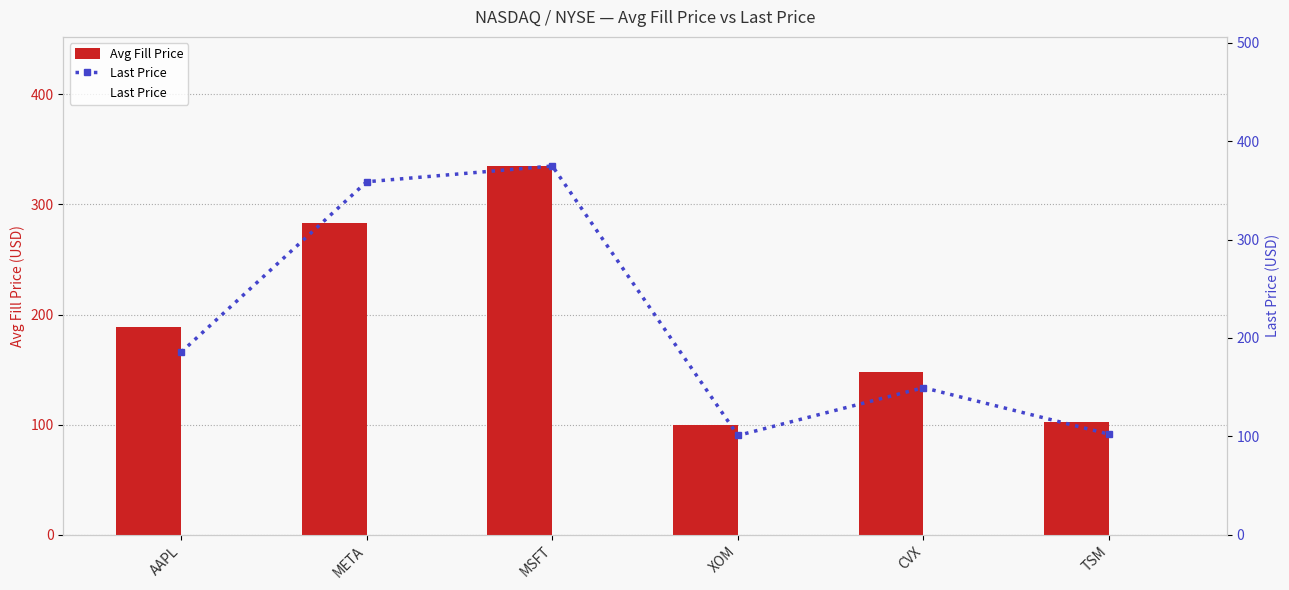

Between AAPL and MSFT, which series saw the biggest shift?

Last Price